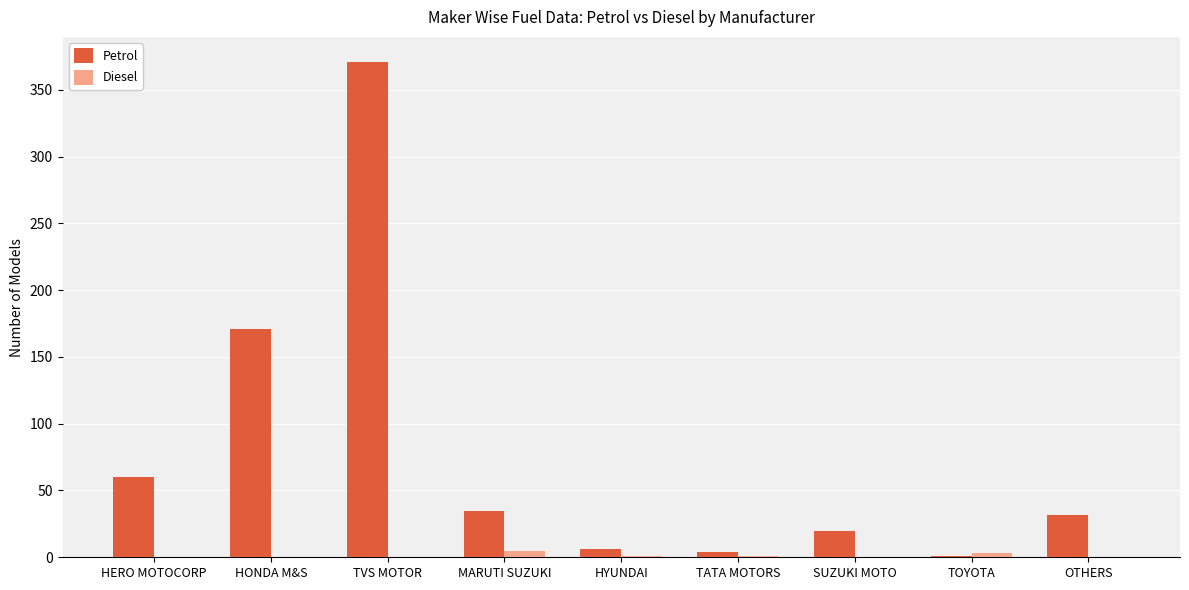

Which series changed the most between HONDA M&S and SUZUKI MOTO?

Petrol